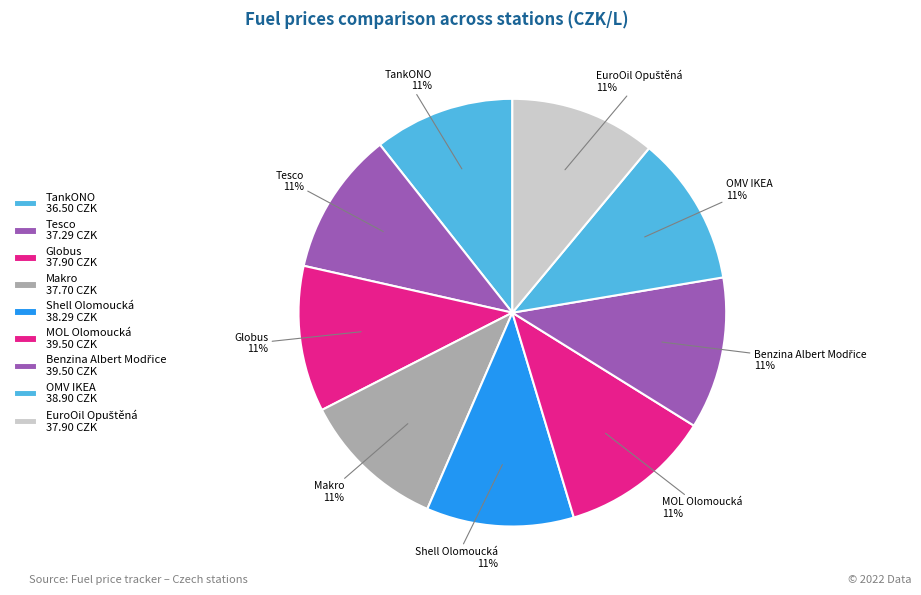

How many slices are in this pie chart?

9